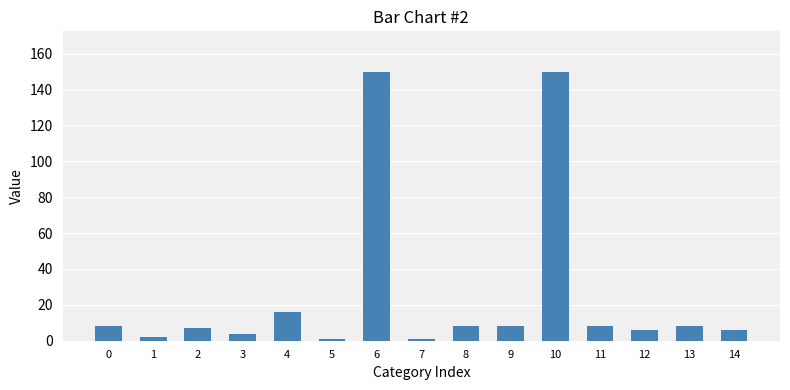

Count the number of categories in the chart.

15